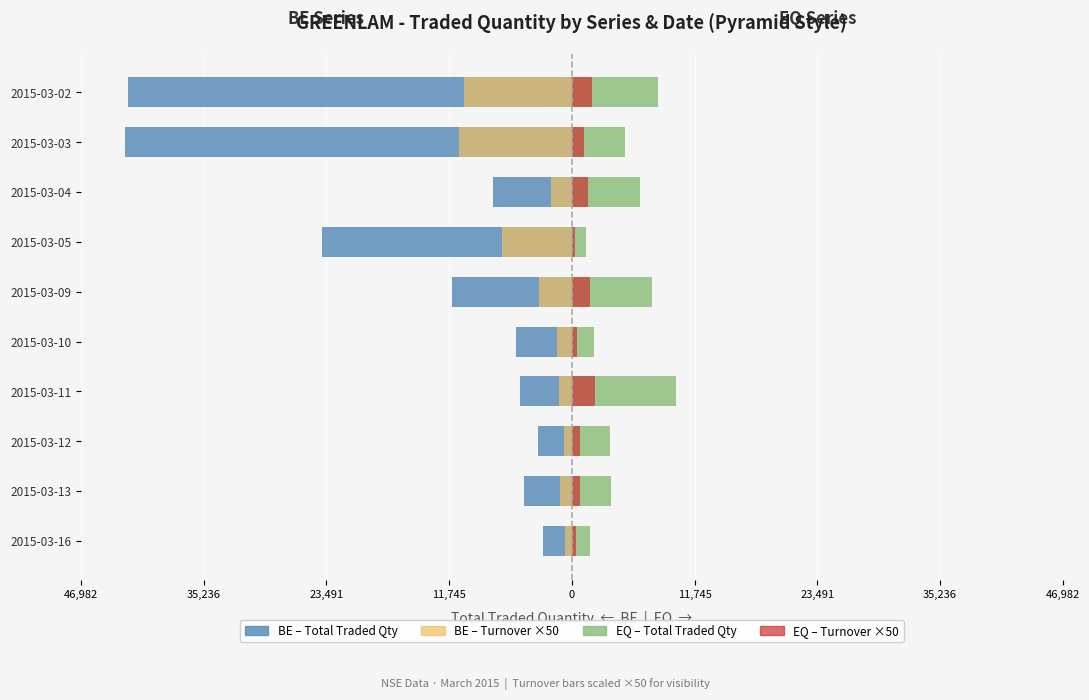

How many bars are there in each group?

4